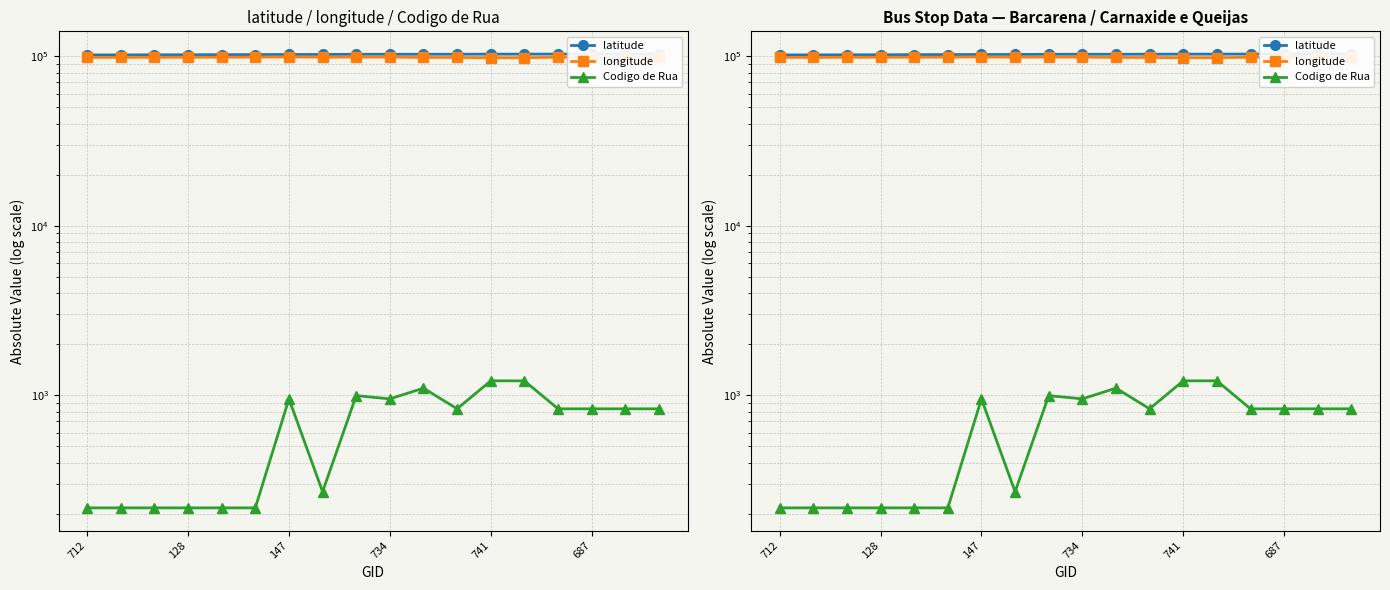

Is this an area chart (filled region under the line)?

No